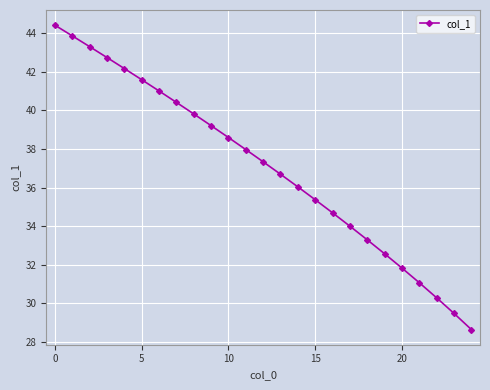

Reading left to right, list all the values displayed in this chart.

44.4	43.9	43.3	42.7	42.2	41.6	41.0	40.4	39.8	39.2	38.6	38.0	37.3	36.7	36.0	35.4	34.7	34.0	33.3	32.6	31.8	31.1	30.3	29.5	28.6